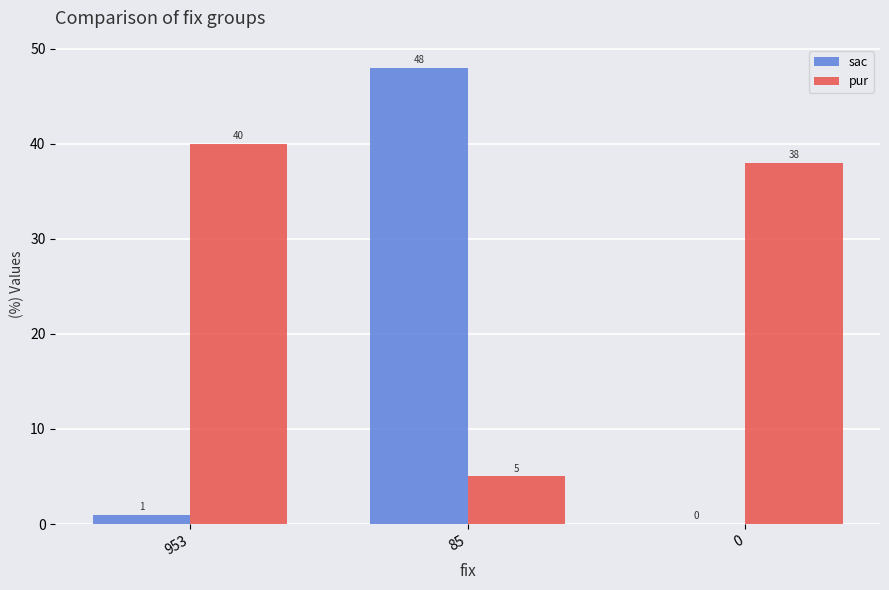

What is the greatest value displayed?

48